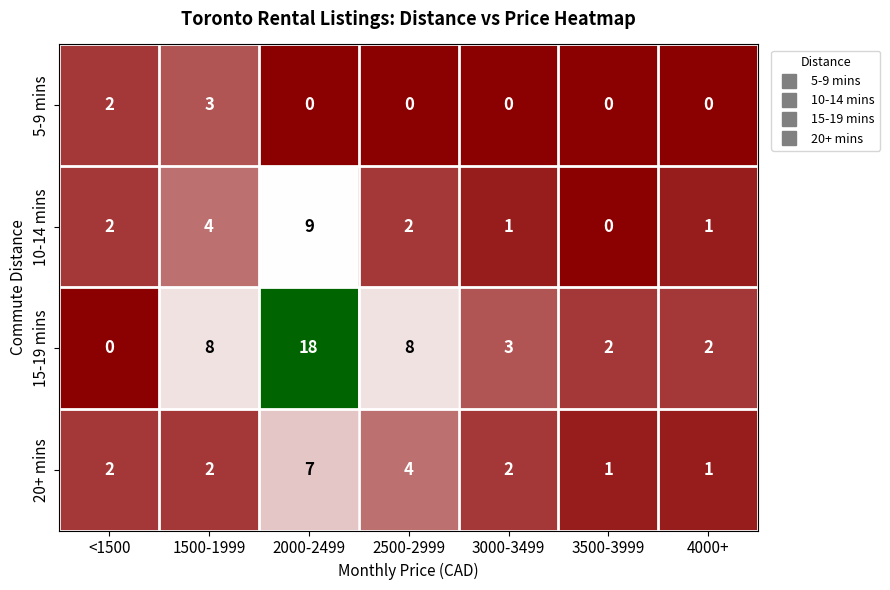

What is the sum of the 10-14 mins values at 2500-2999 and 2000-2499?

11